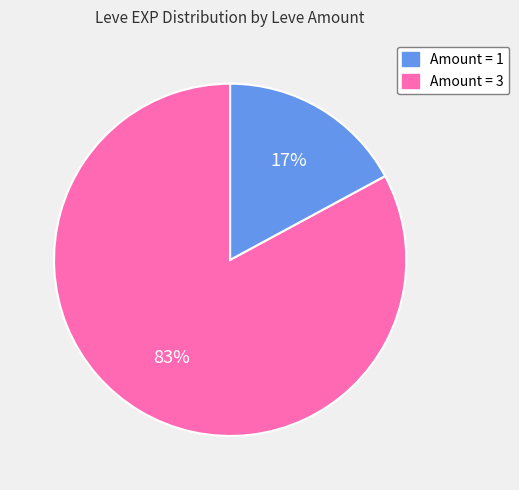

To the nearest percent, what is the average slice percentage?

50%